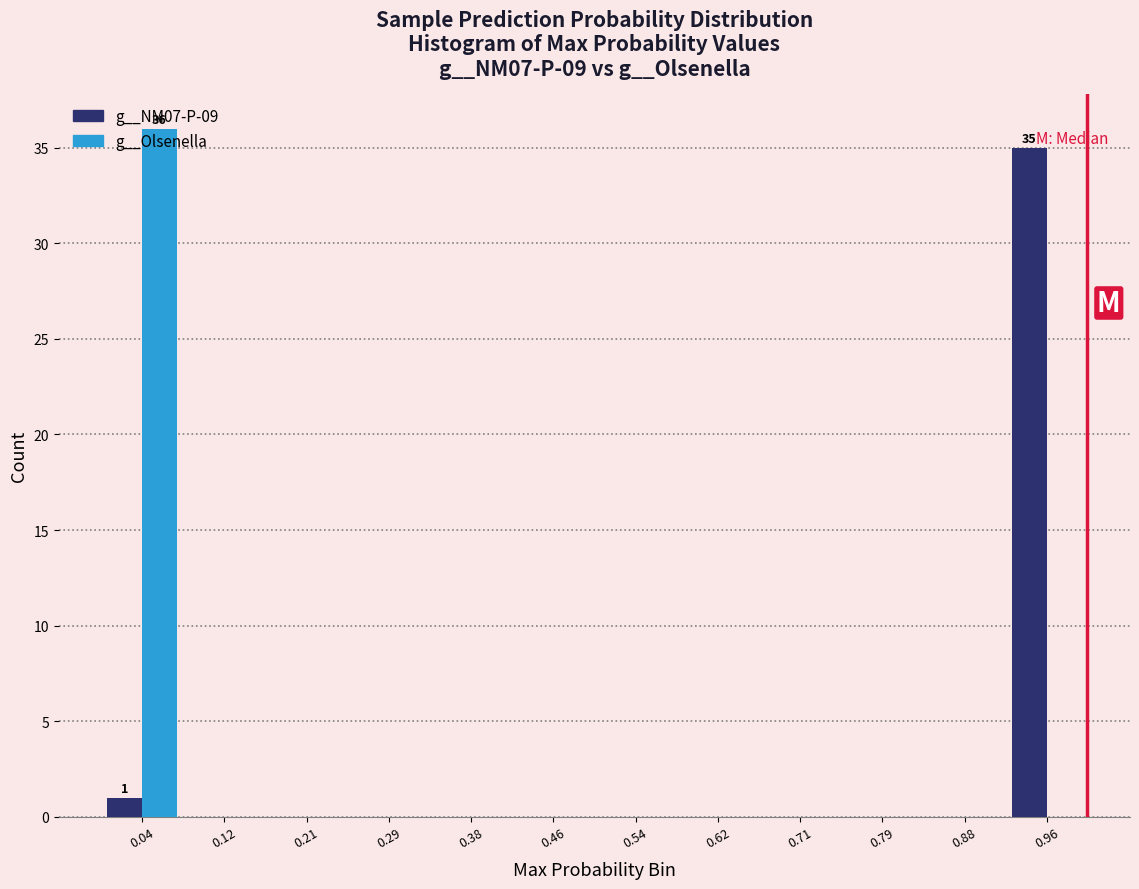

In the g__NM07-P-09 series, which range on the x-axis has the tallest bar?

0.92 to 1.00